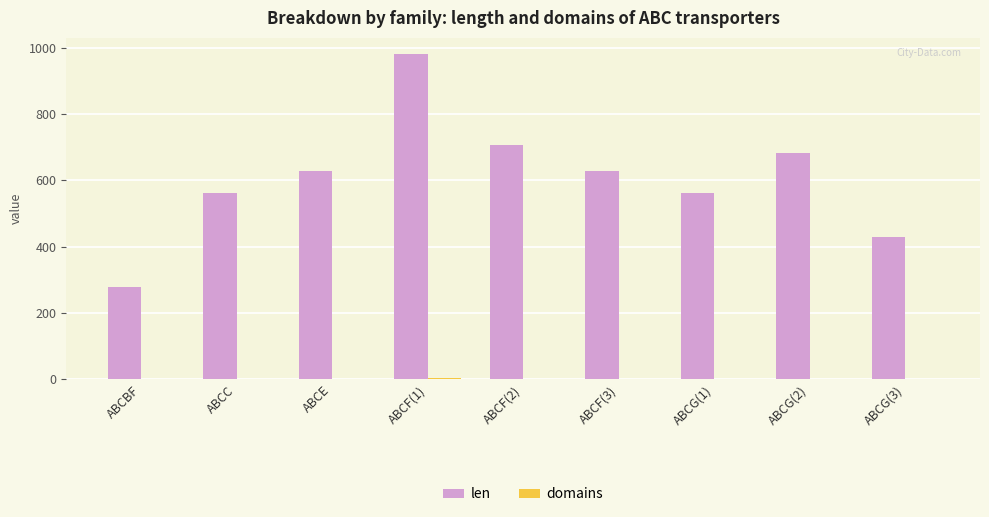

How many distinct data groups are displayed?

2